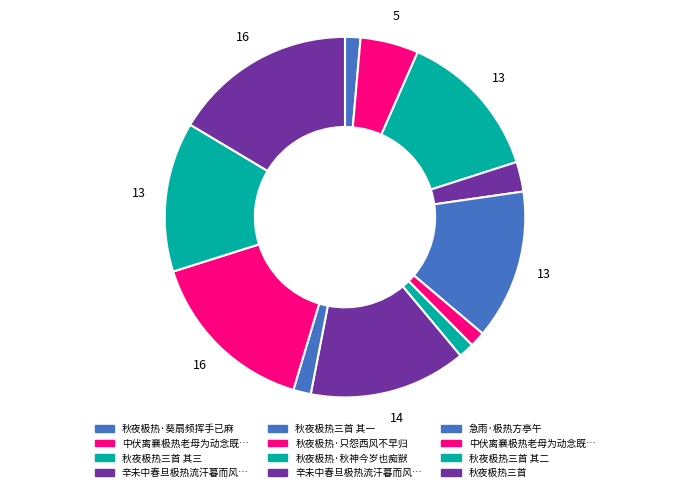

Is there a majority slice in this chart?

No